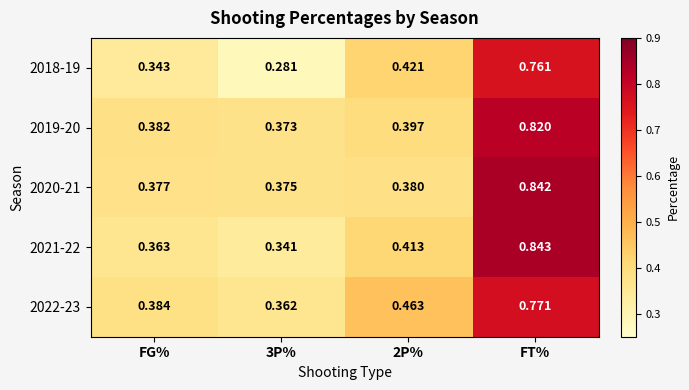

At which category is the sum across all series the highest?

FT%